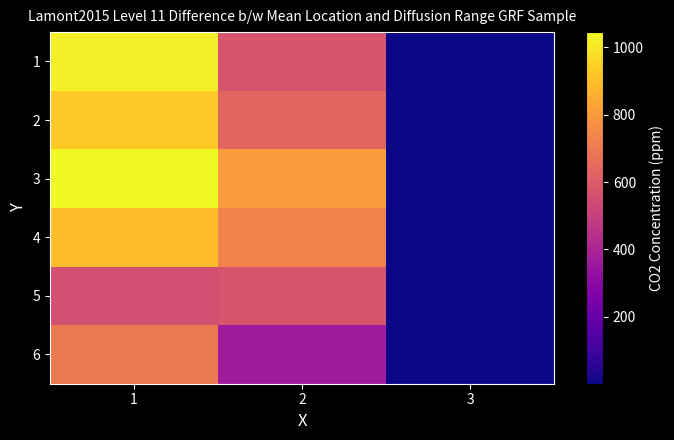

What is the difference between the highest and lowest values at 1?

485.6